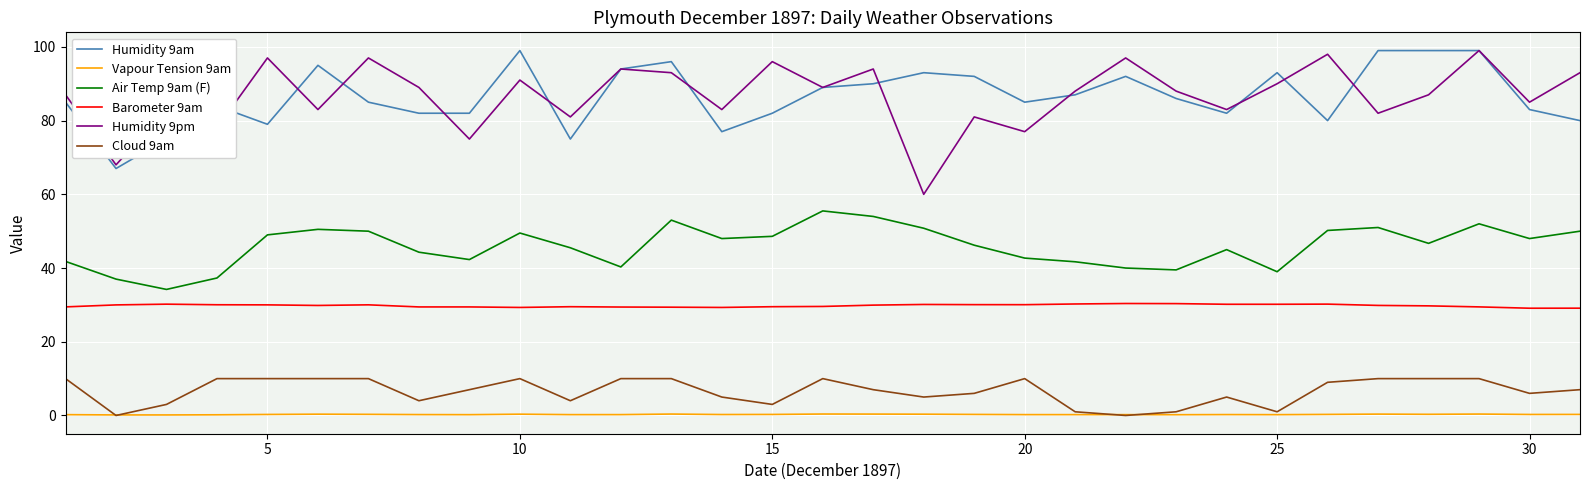

How many series are shown in this chart?

6